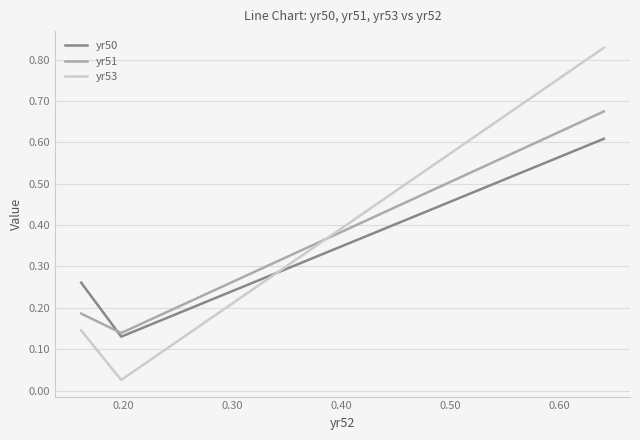

Which series has the widest spread of values?

yr53